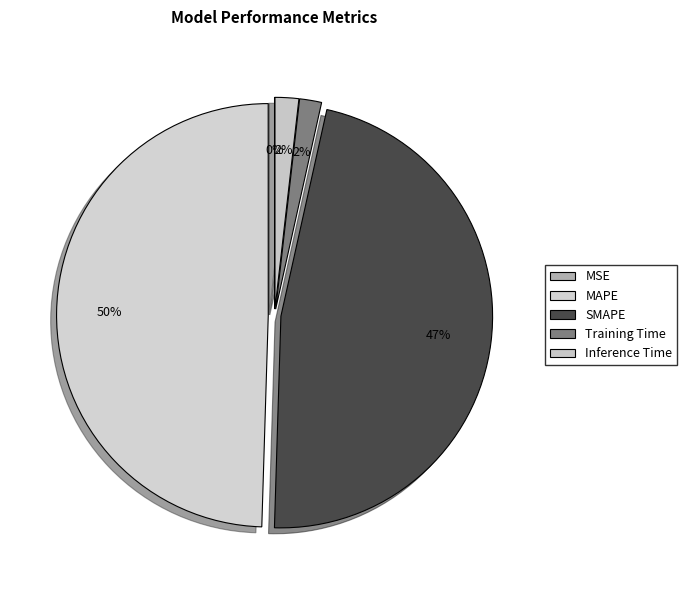

What is the total percentage of Inference Time and MSE?

1.8%